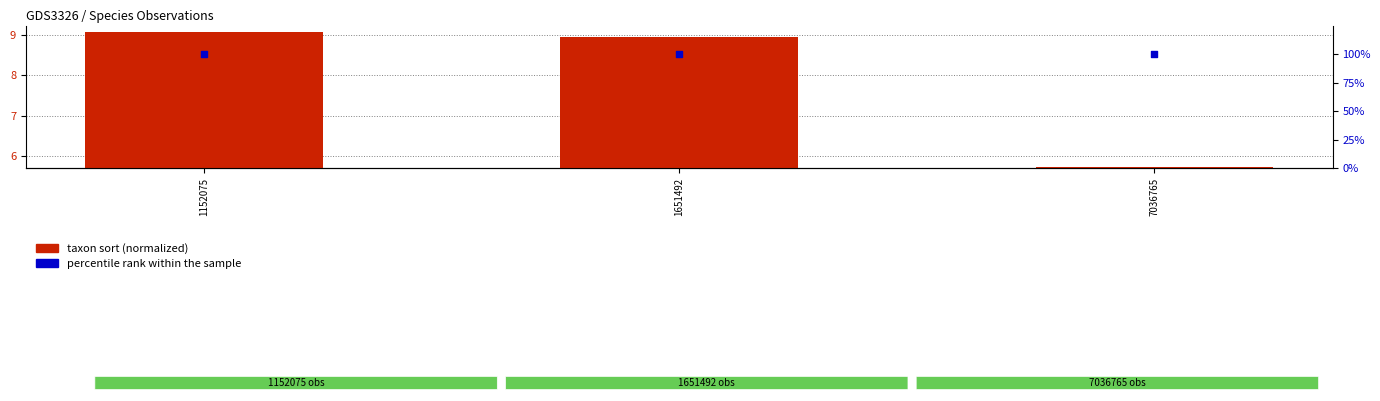

Which series has the largest total across all categories?

percentile rank within the sample